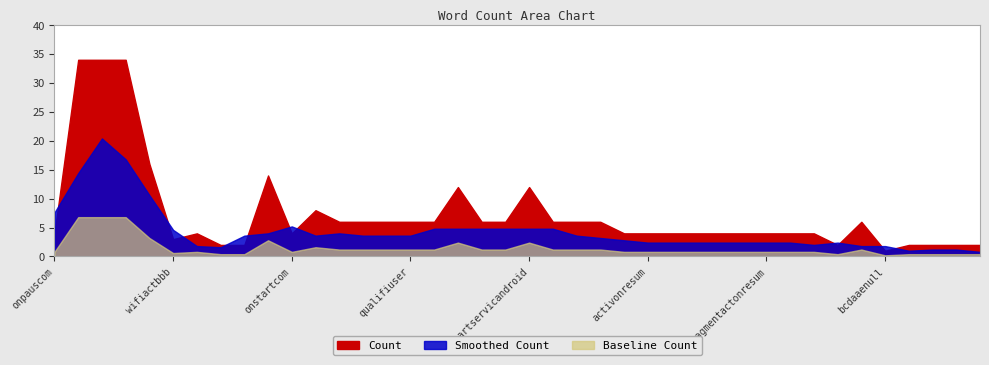

Count the number of categories in the chart.

40